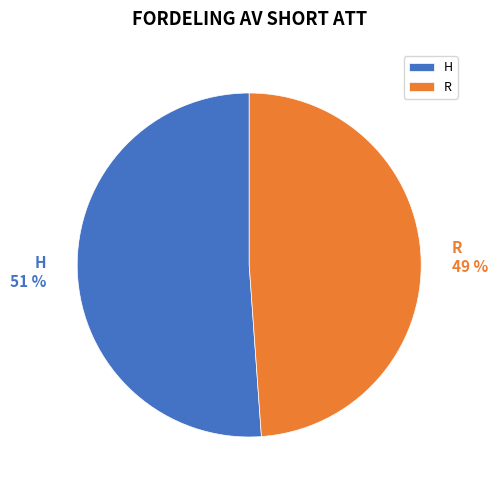

Is it true that R is 44% of the pie?

False